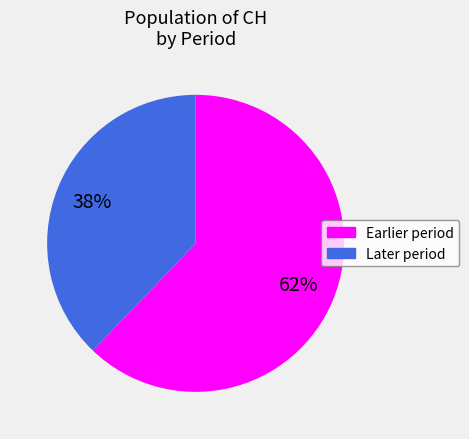

Which category has the smallest portion of the pie?

Later period